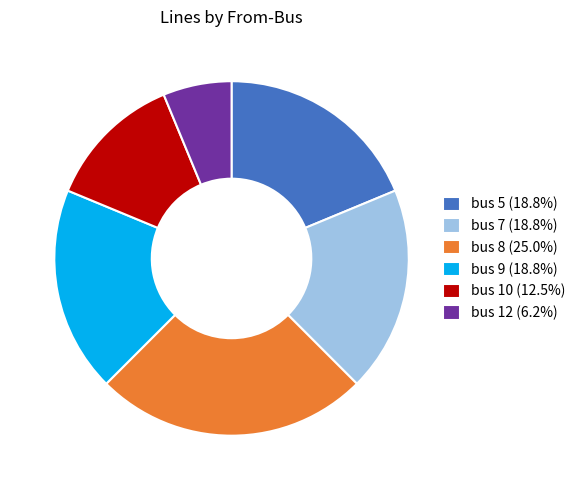

Is there a majority slice in this chart?

No